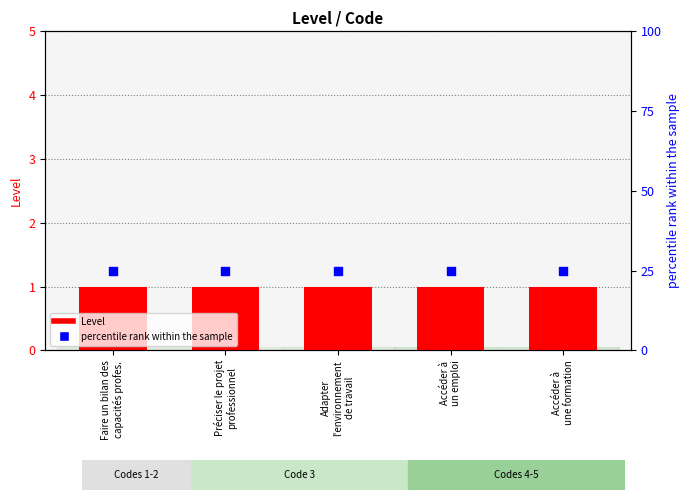

At which category is the sum across all series the highest?

Faire un bilan des
capacités profes.